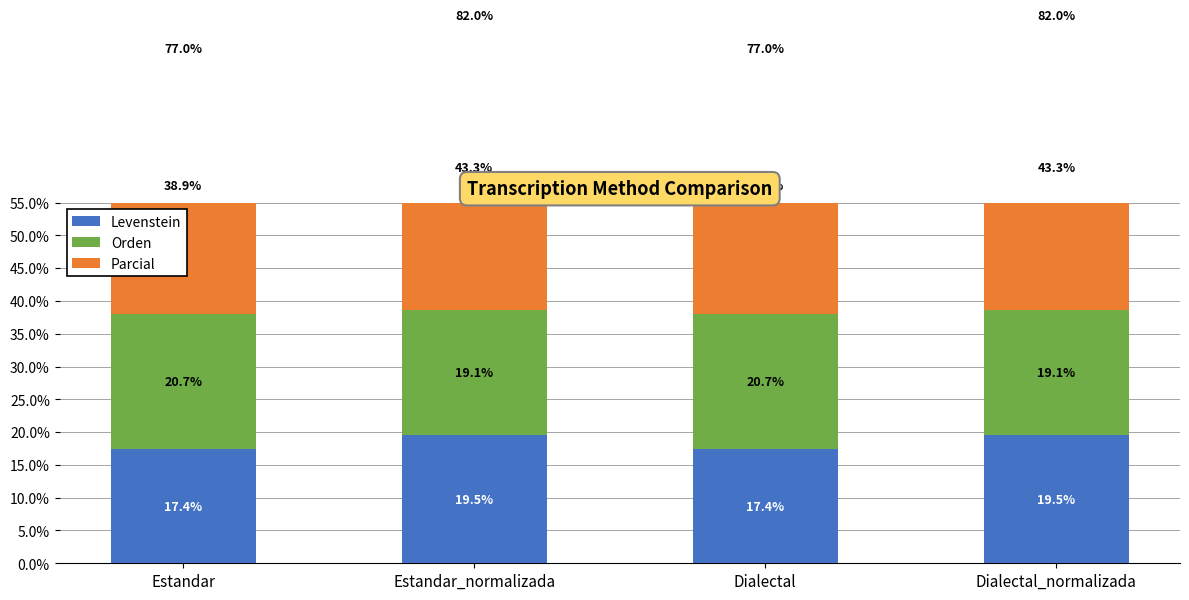

What is the spread (max minus min) of values at Dialectal?

21.5